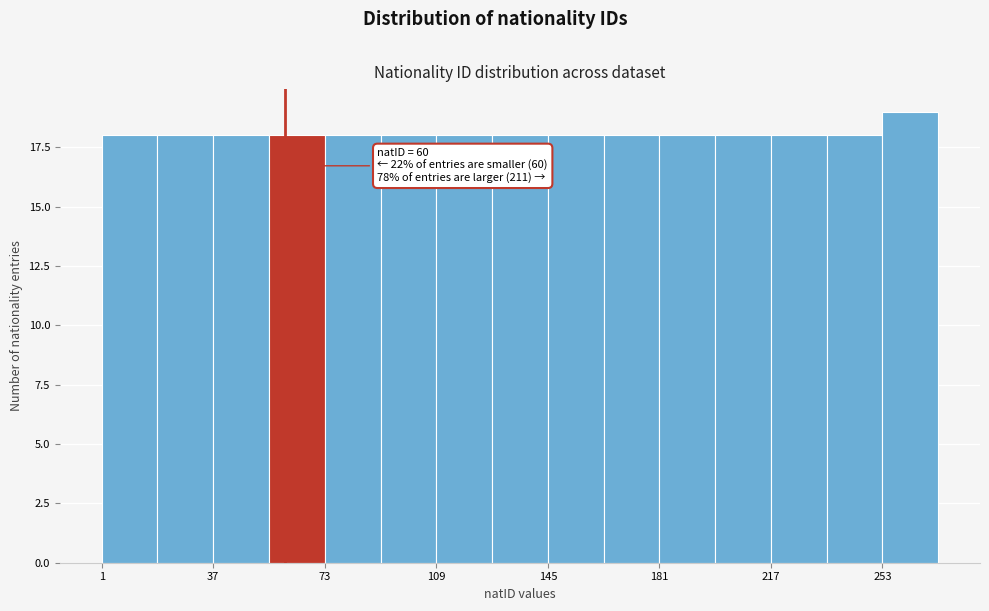

Around what value on the x-axis is the tallest bar? Give the approximate position of its centre, as read against the axis.

260